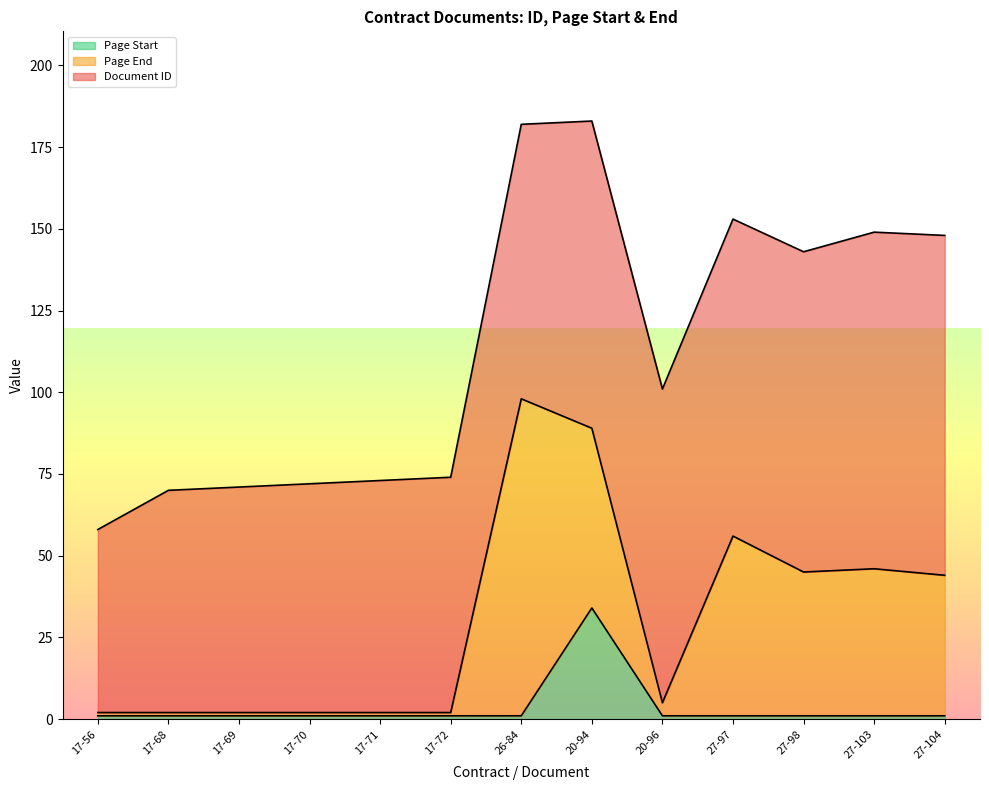

Is the value of Document ID at 27-104 greater than the value of Page Start at 27-97?

Yes